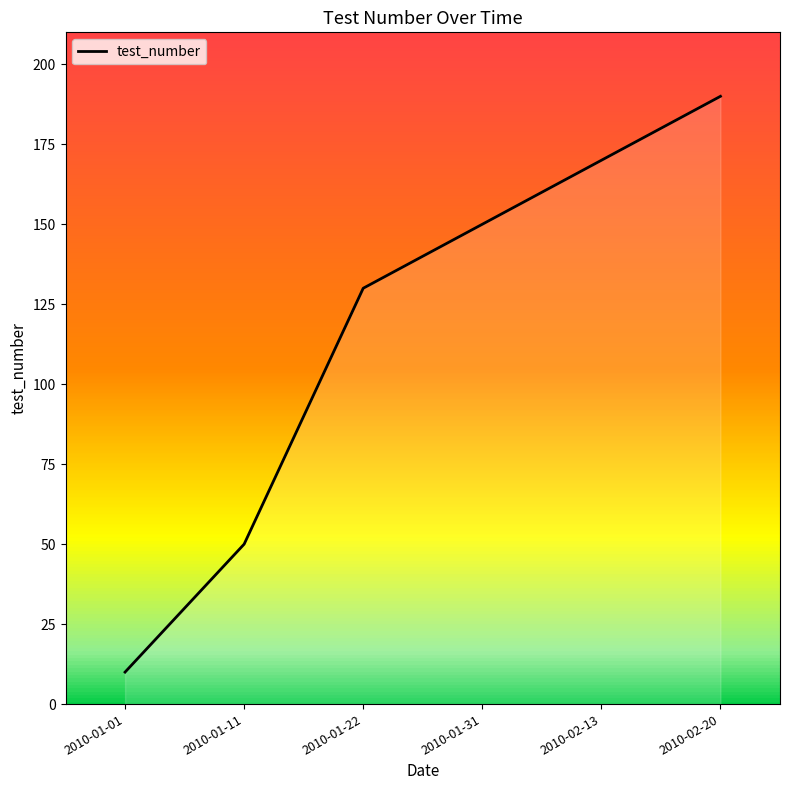

How many lines are shown in the chart?

1